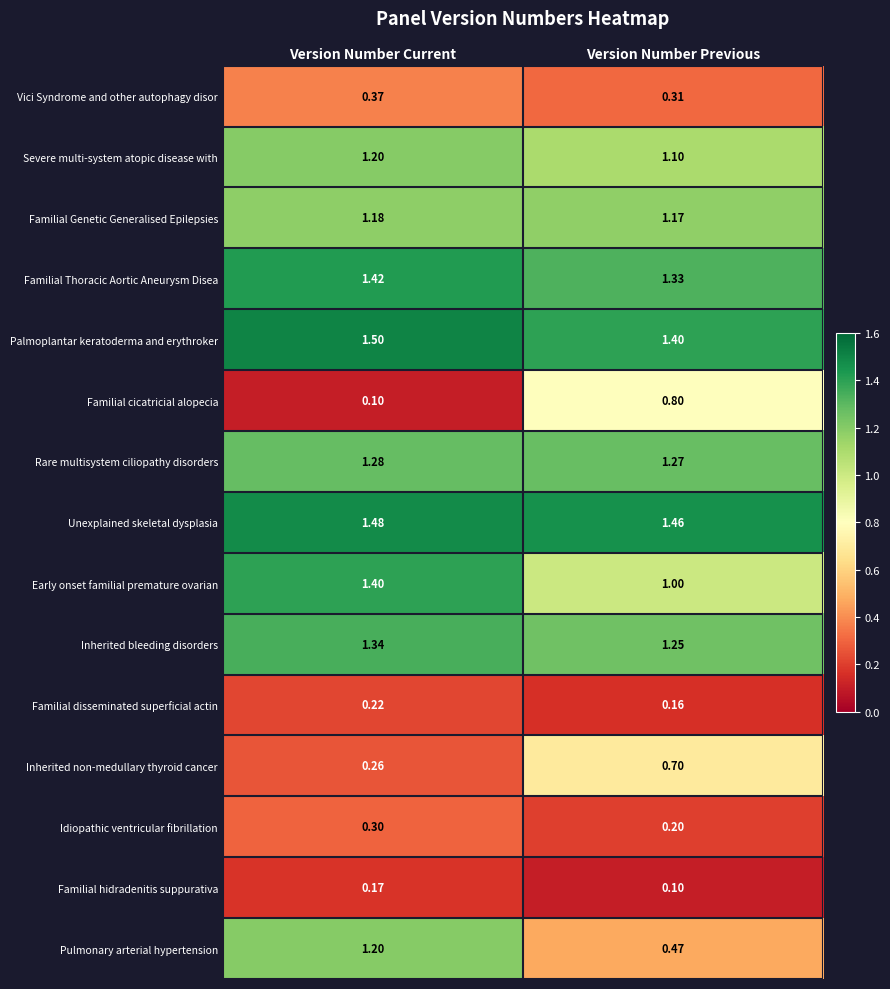

Which series has the widest spread of values?

Pulmonary arterial hypertension